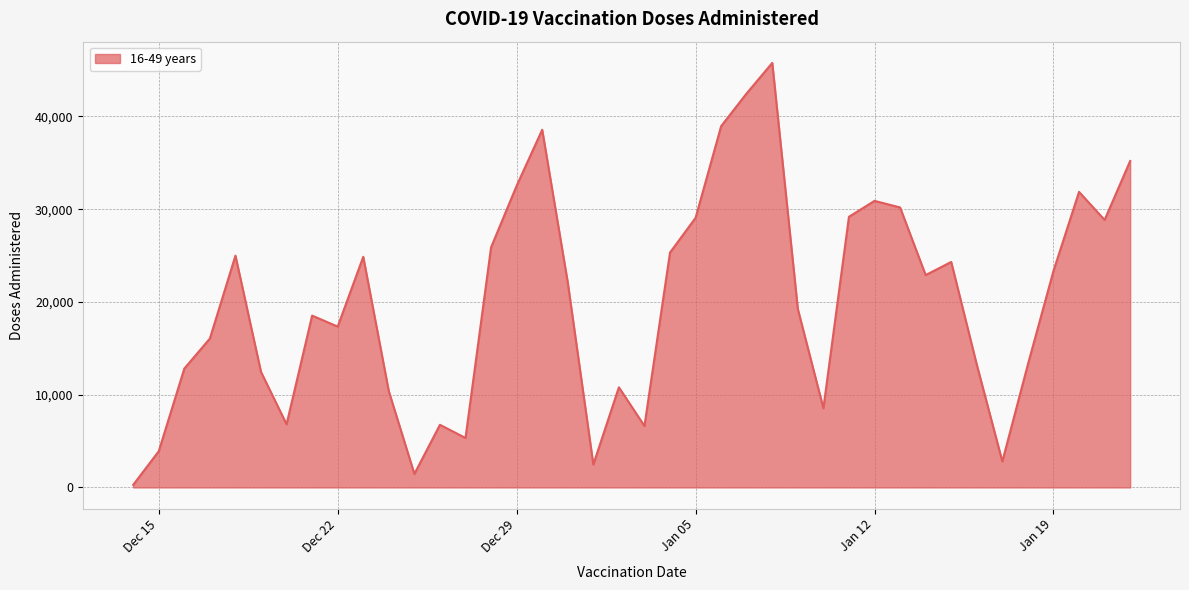

What is the maximum value shown in the chart?

45770